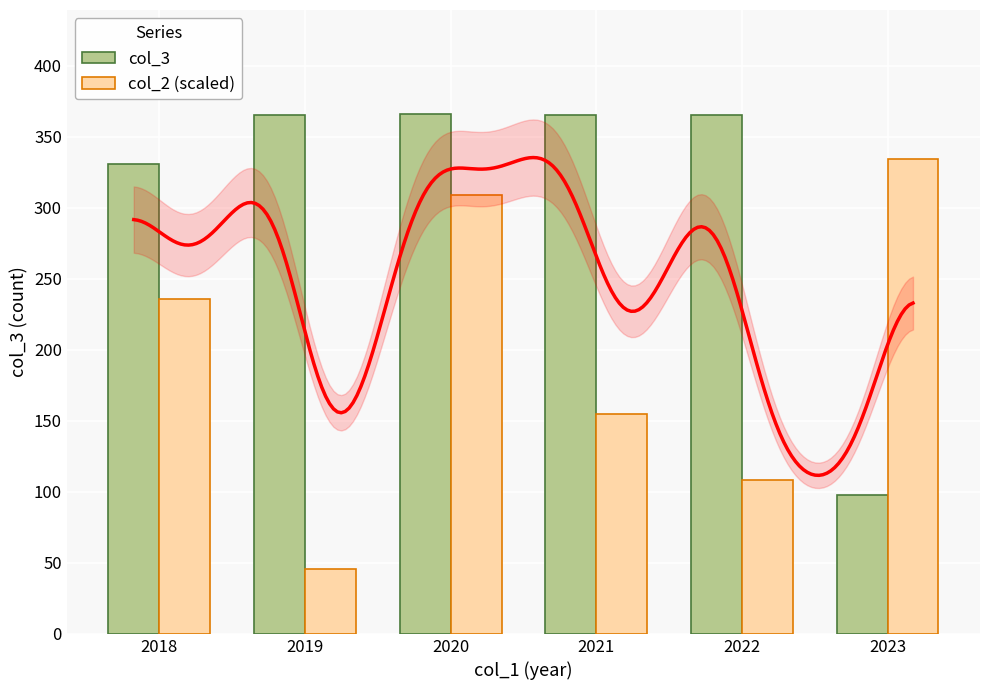

Rank the series by their average value, from lowest to highest.

col_2 (scaled), col_3